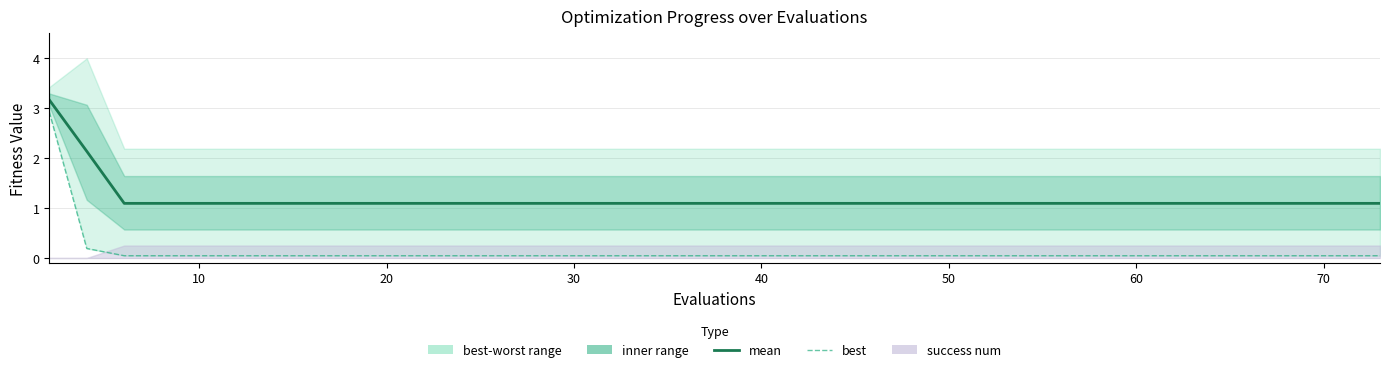

True or false: mean and best cross at least once.

False